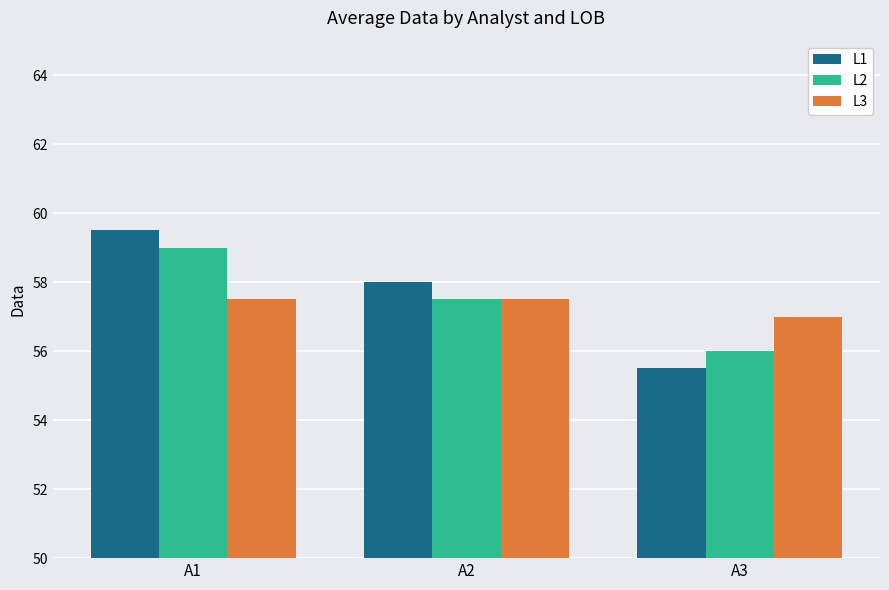

Which series has the widest spread of values?

L1